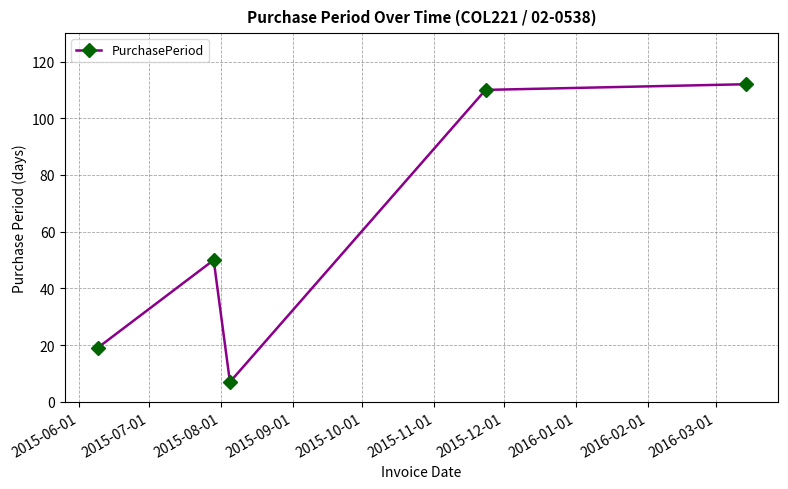

How many interior local valleys (lower than both neighbors) does the data have?

1